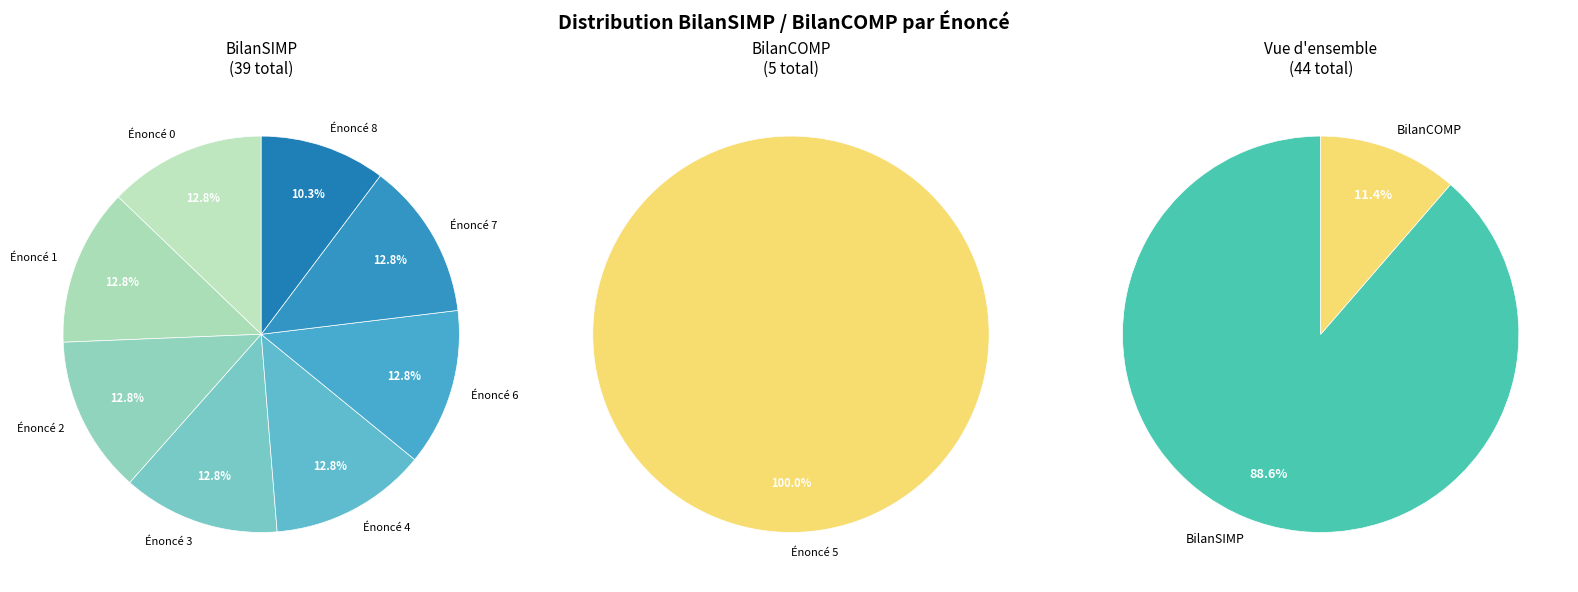

At 2, list the series in order from largest to smallest.

BilanSIMP, BilanCOMP